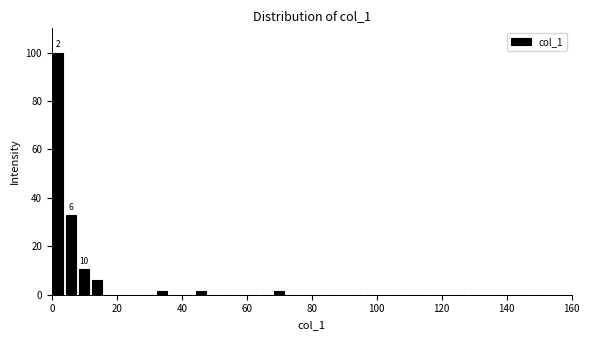

Around what value on the x-axis is the tallest bar? Give the approximate position of its centre, as read against the axis.

2